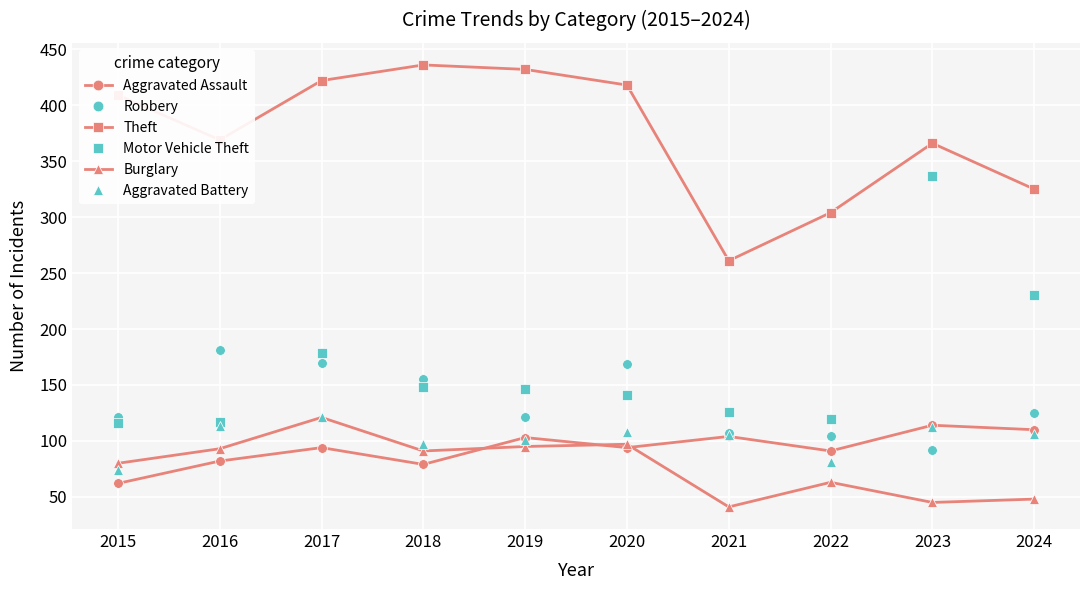

How many interior local valleys does the Aggravated Assault series have?

3